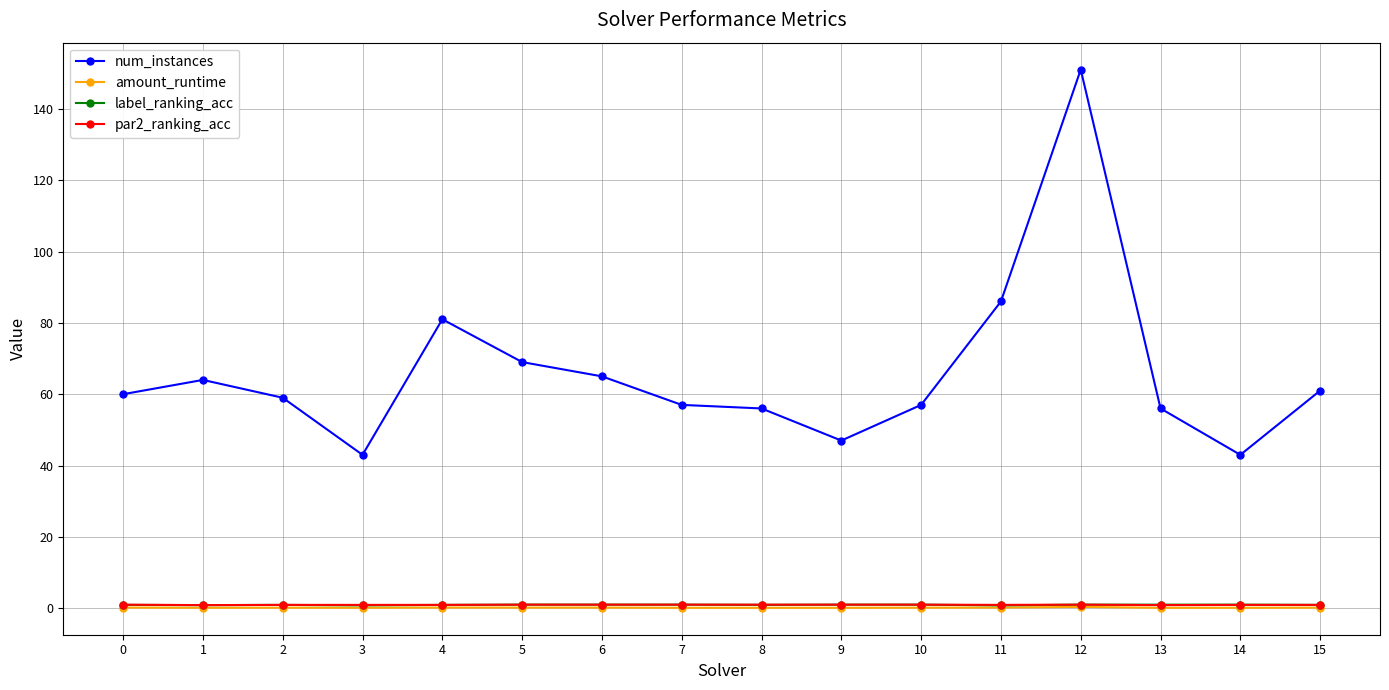

What are all the series names shown in the legend?

num_instances, amount_runtime, label_ranking_acc, par2_ranking_acc